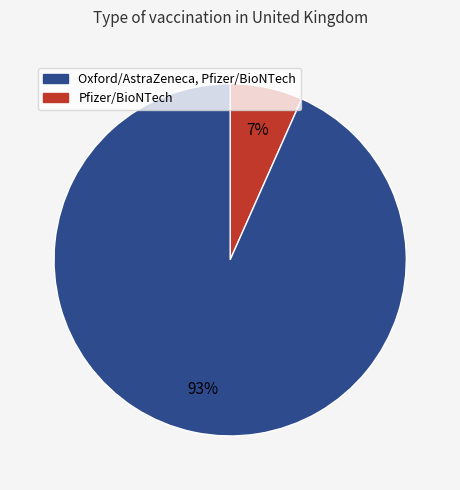

Does any single category account for the majority?

Yes